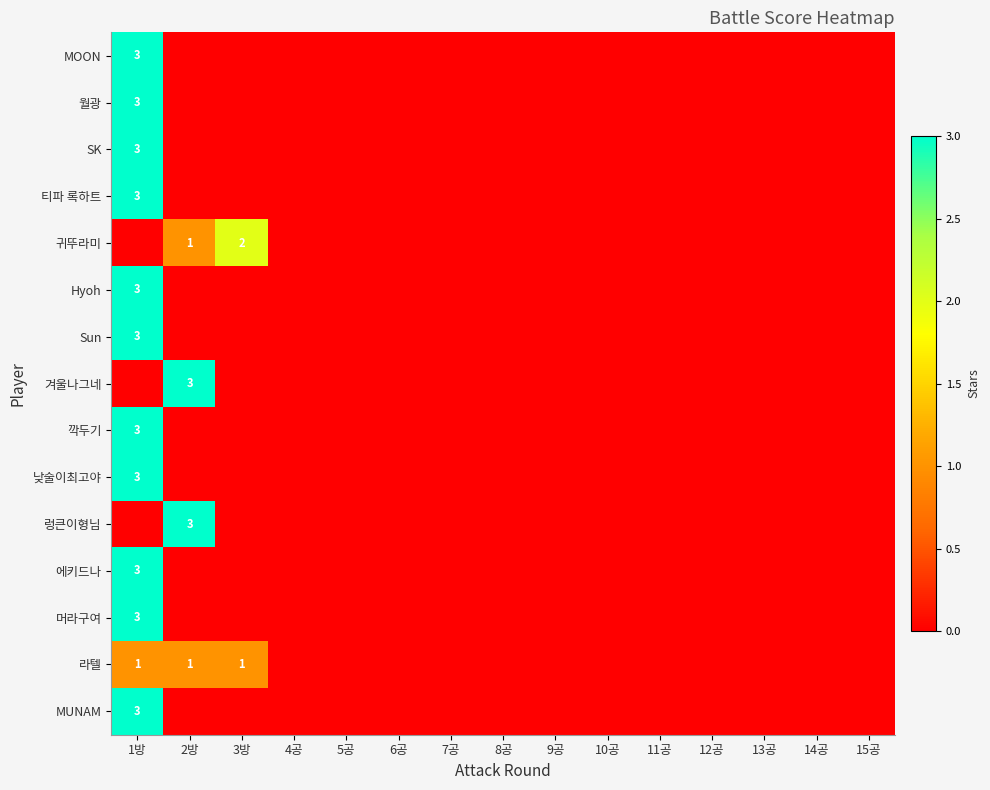

Is it true that MOON equals 5 at 1방?

False